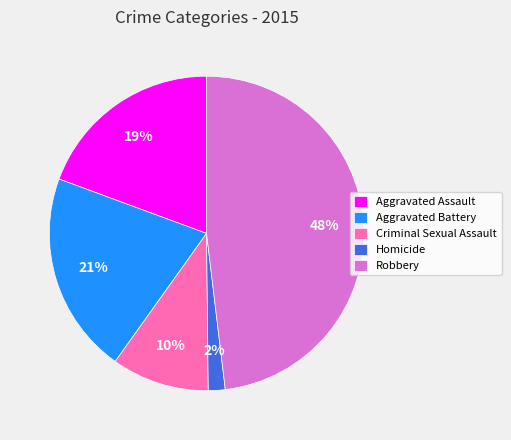

What percentage is the Aggravated Assault slice, to the nearest percent?

19%